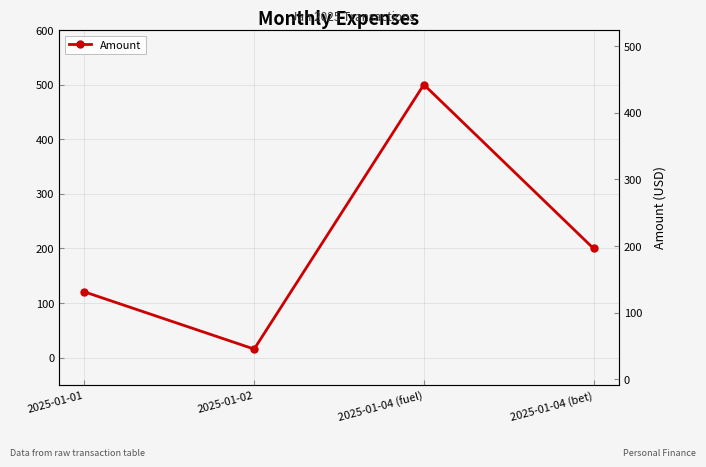

At which category does the data reach its first local peak?

2025-01-04 (fuel)